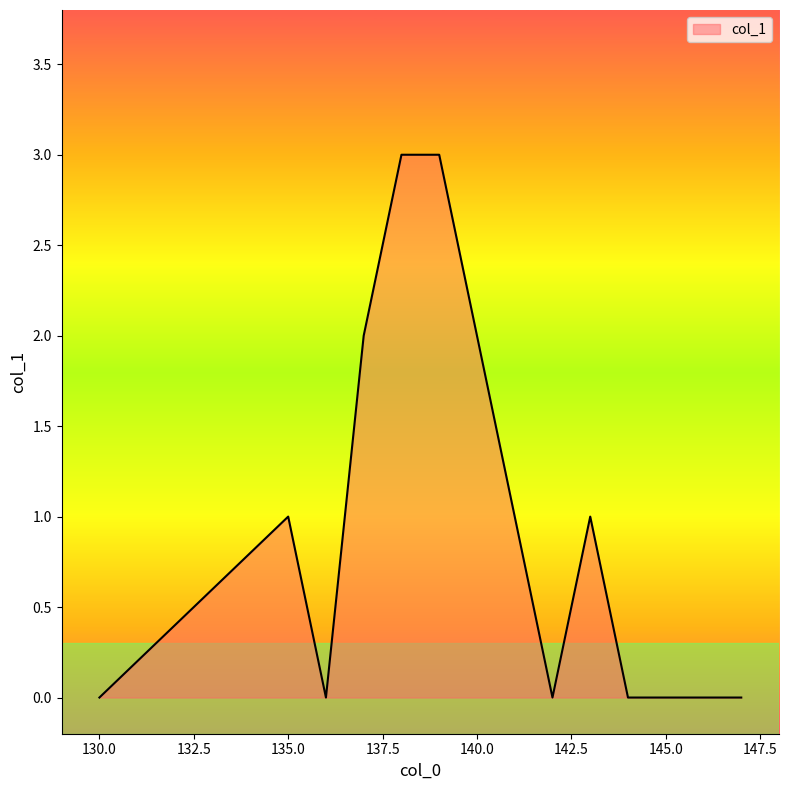

What is the difference between the maximum and minimum values?

3